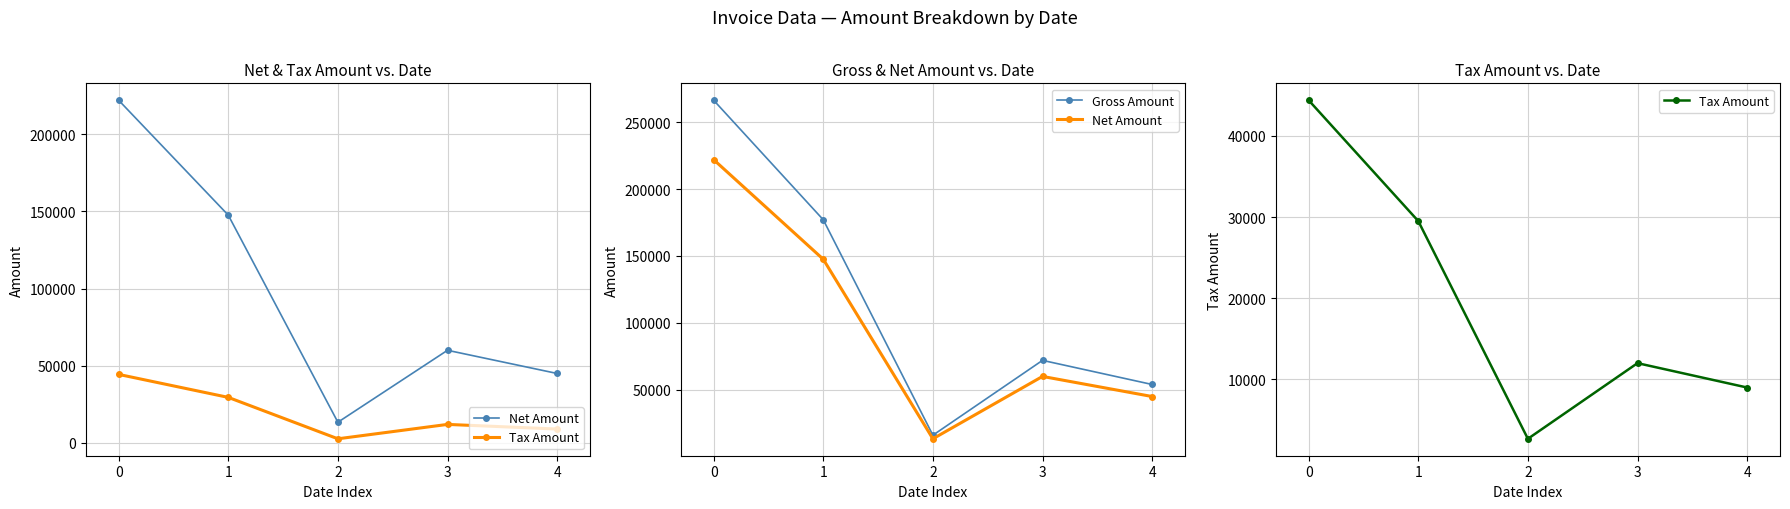

Which category has the lowest value in the Gross Amount series?

2